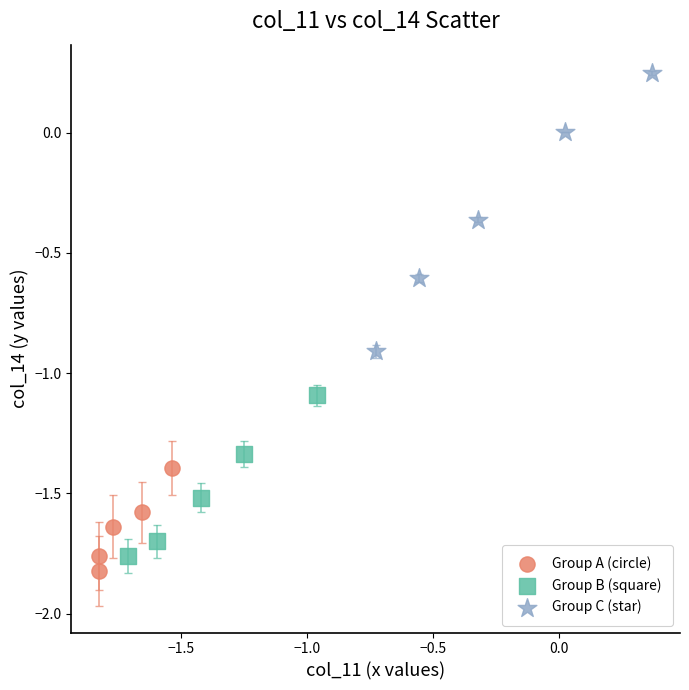

Which series has the widest spread of Y values?

Group C (star)